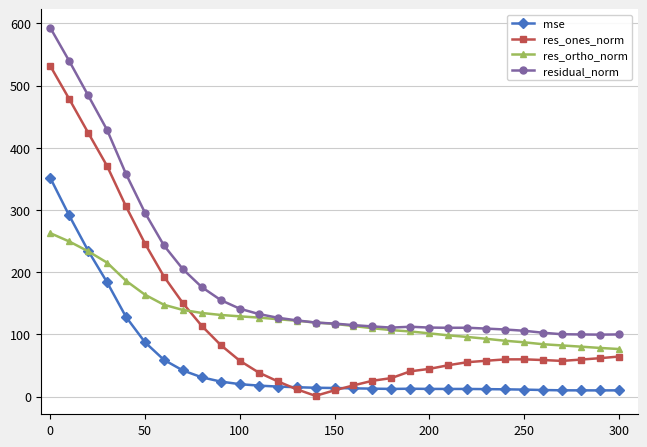

Which series ends up on top after the final intersection of mse and res_ones_norm?

res_ones_norm